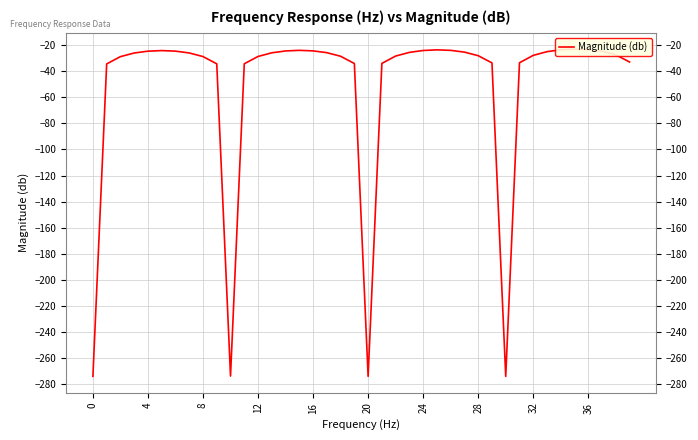

What is the label of the 3rd point from the left?

8